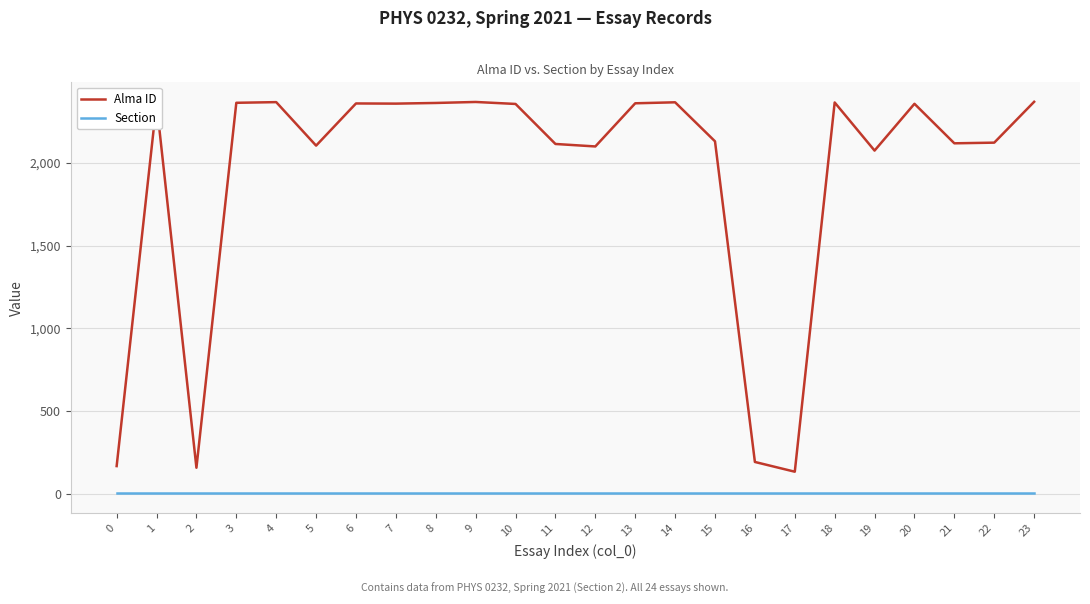

Between 2 and 5, which series saw the biggest shift?

Alma ID